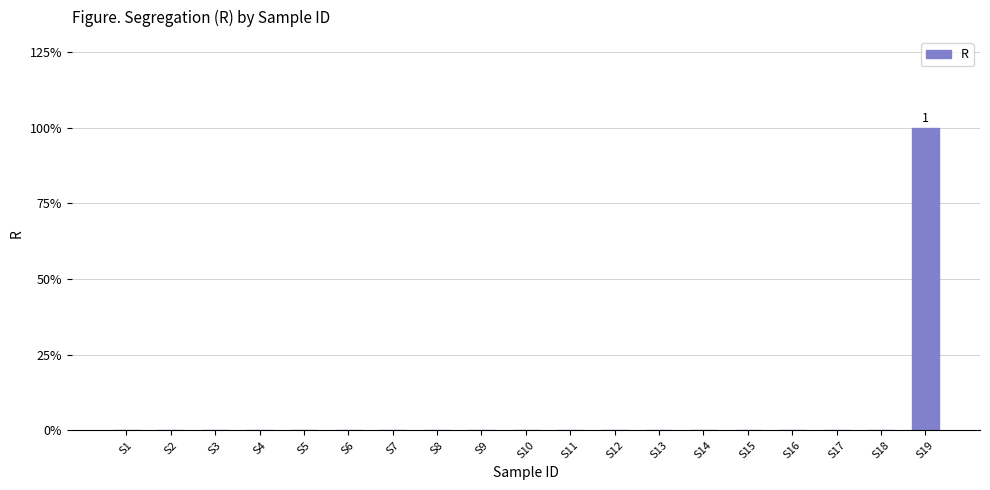

Is it true that the value at S19 is 1?

True